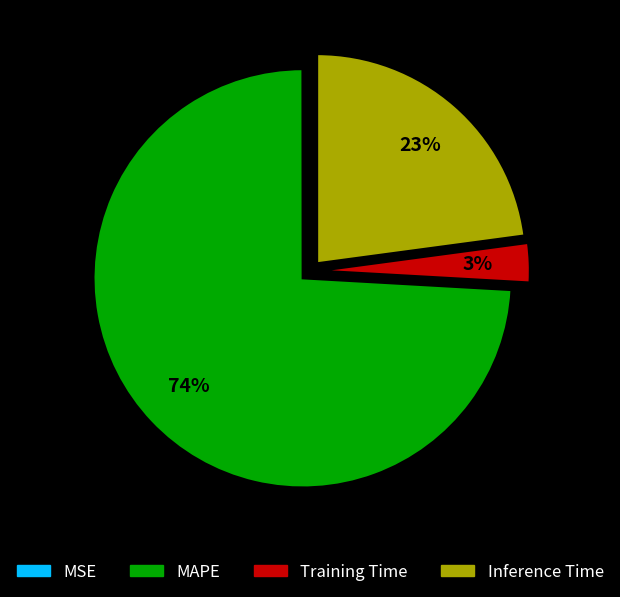

Which slice is the largest?

MAPE